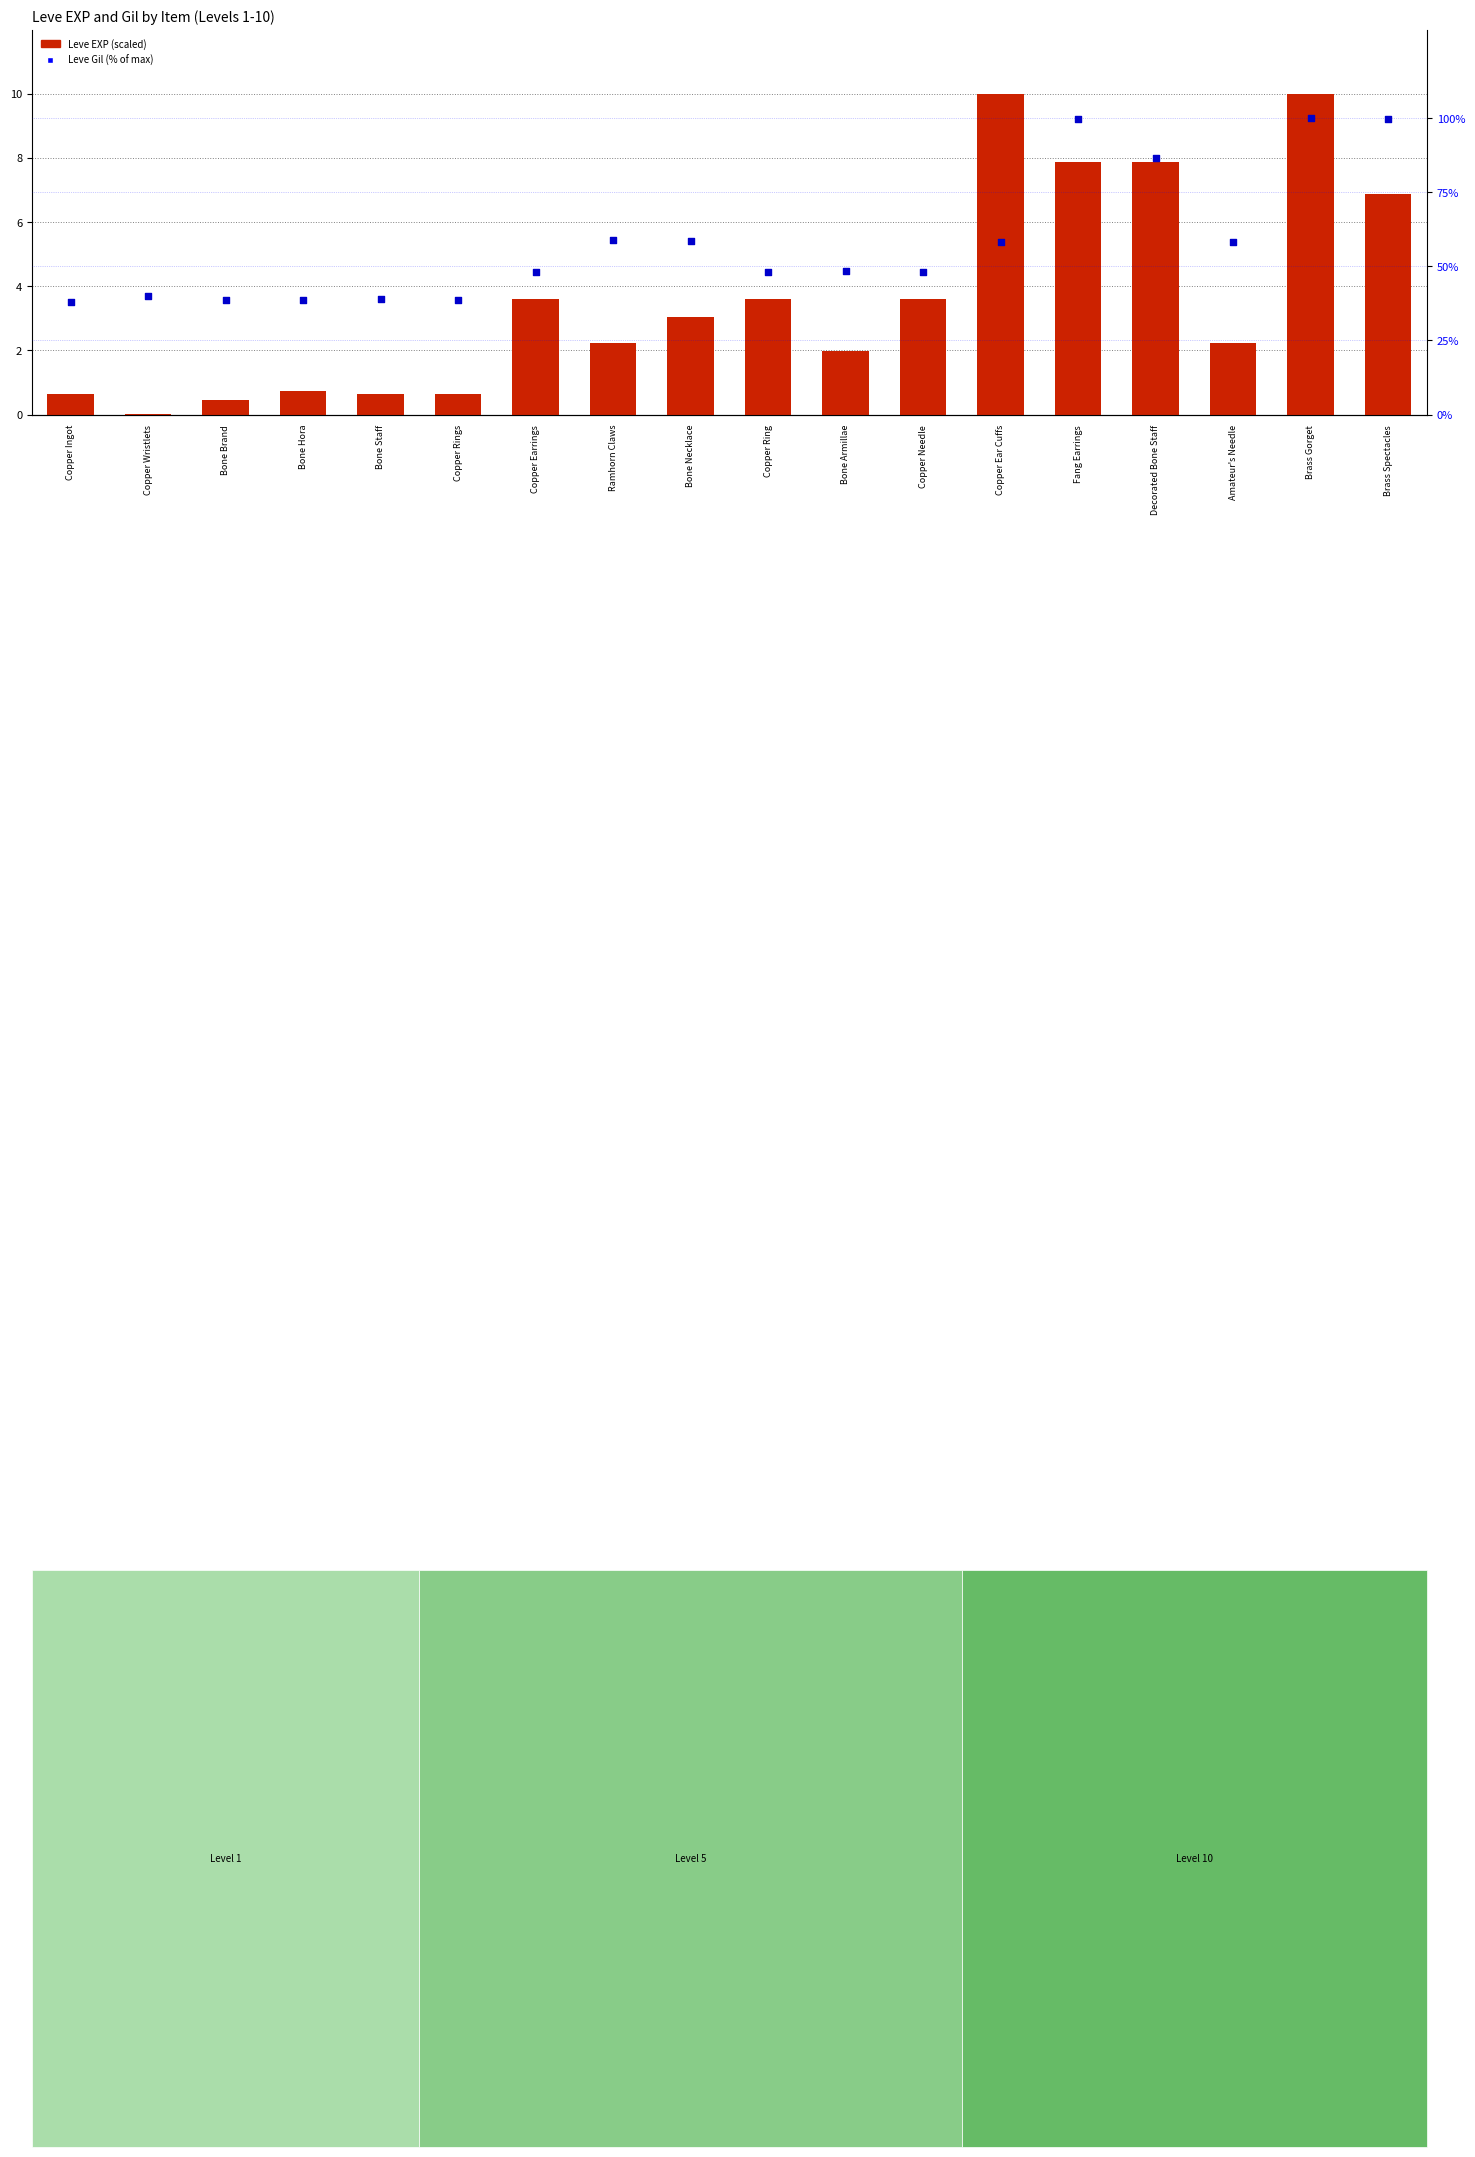

At which category is the sum across all series the highest?

Brass Gorget